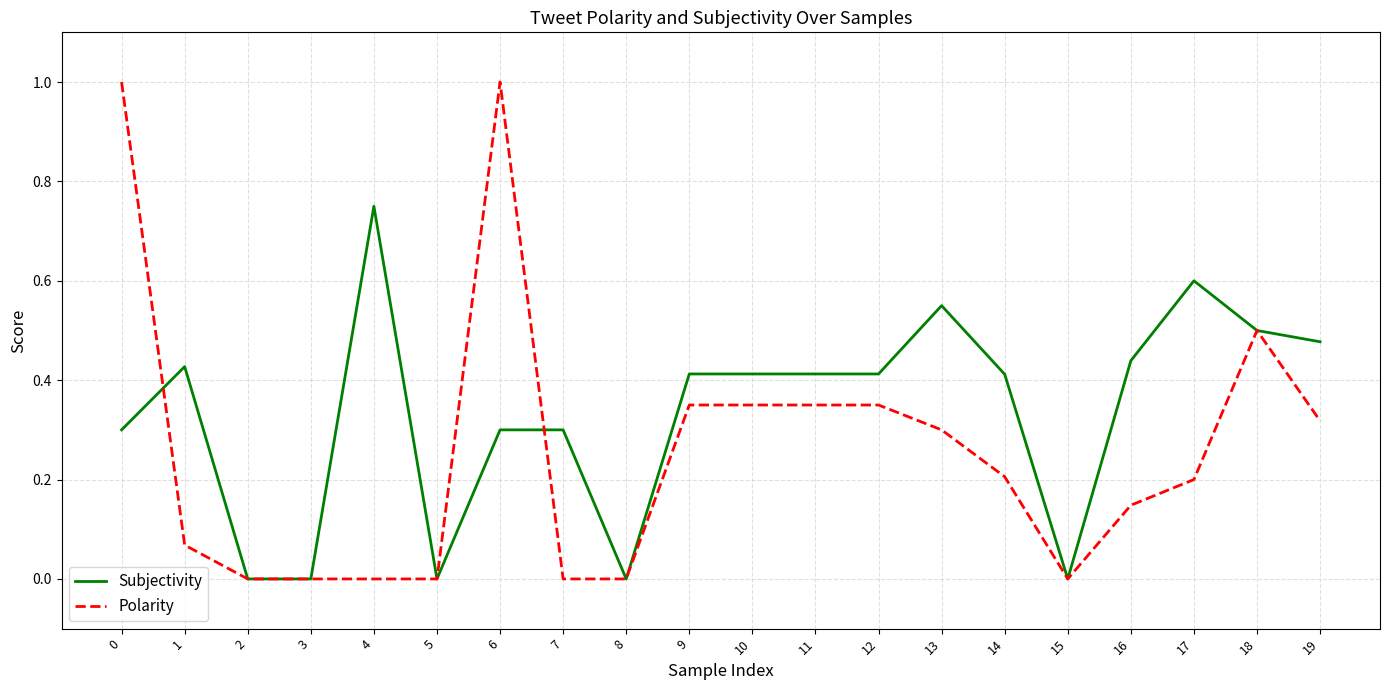

Is it true that Subjectivity equals 0.0 at 3?

True